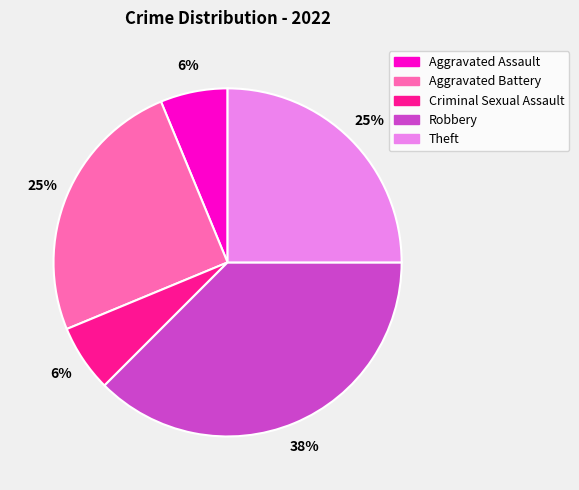

Is there any slice that represents more than half of the pie?

No